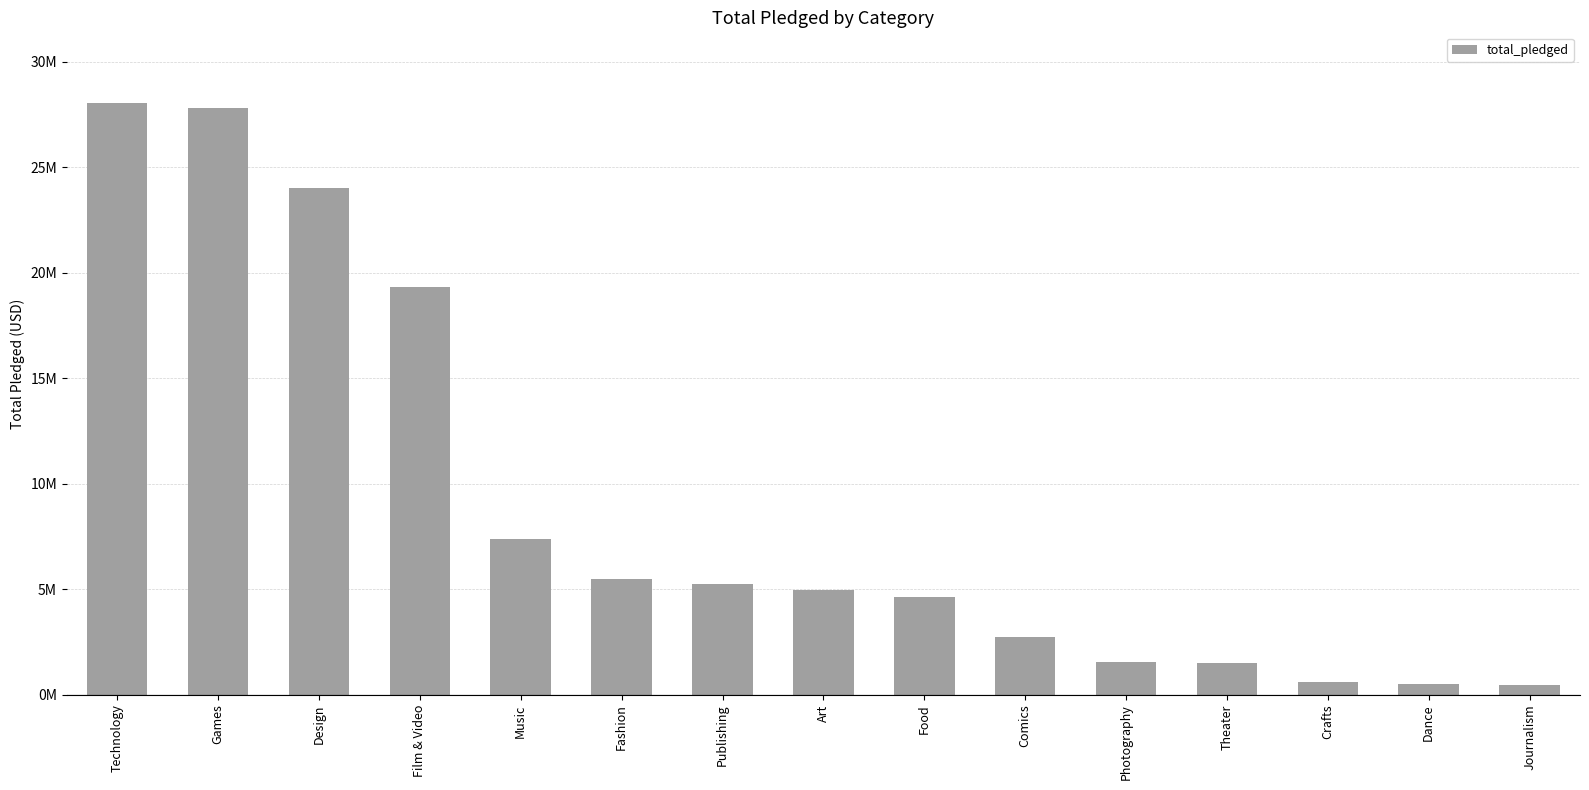

Are the bars horizontal?

No